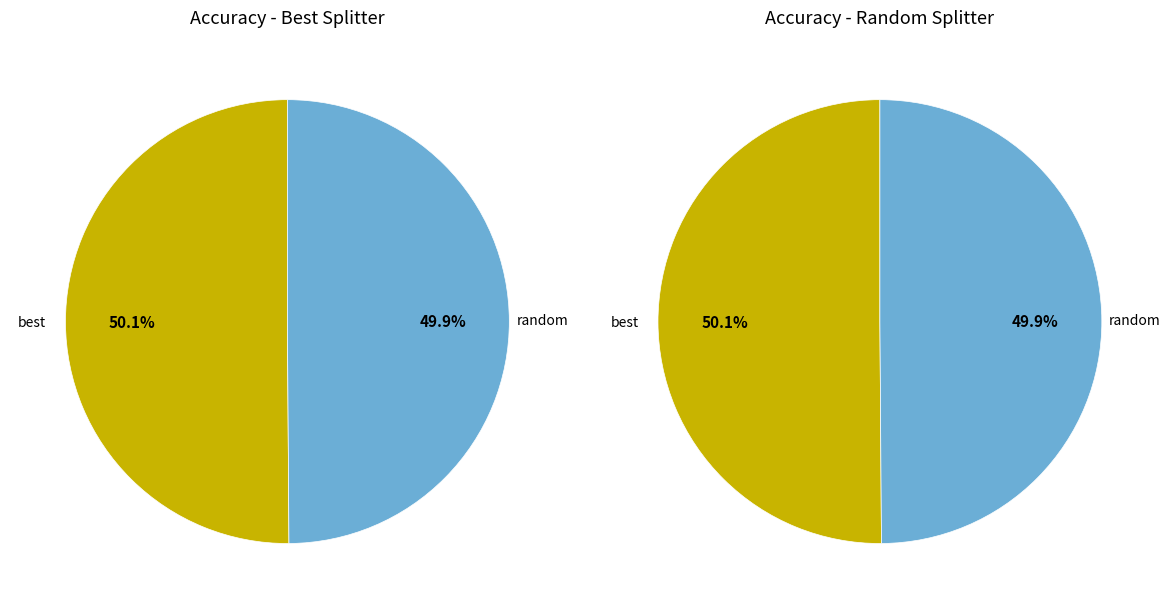

Does any single category account for the majority?

Yes